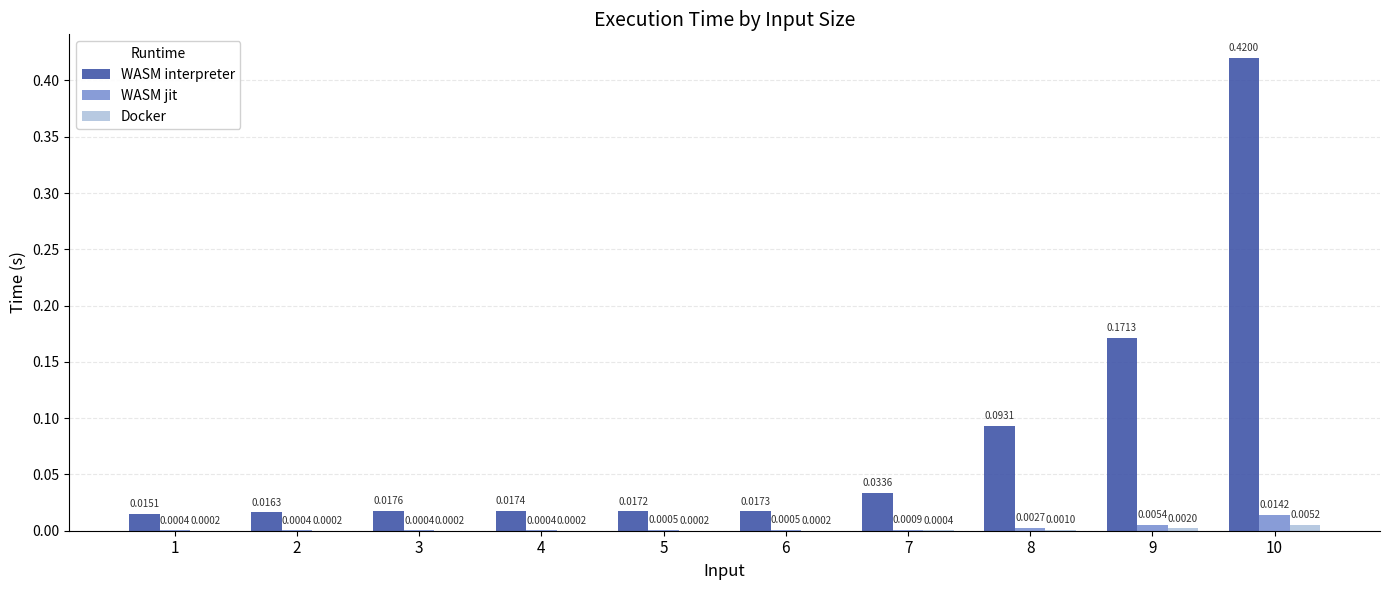

Count the number of data series in this chart.

3